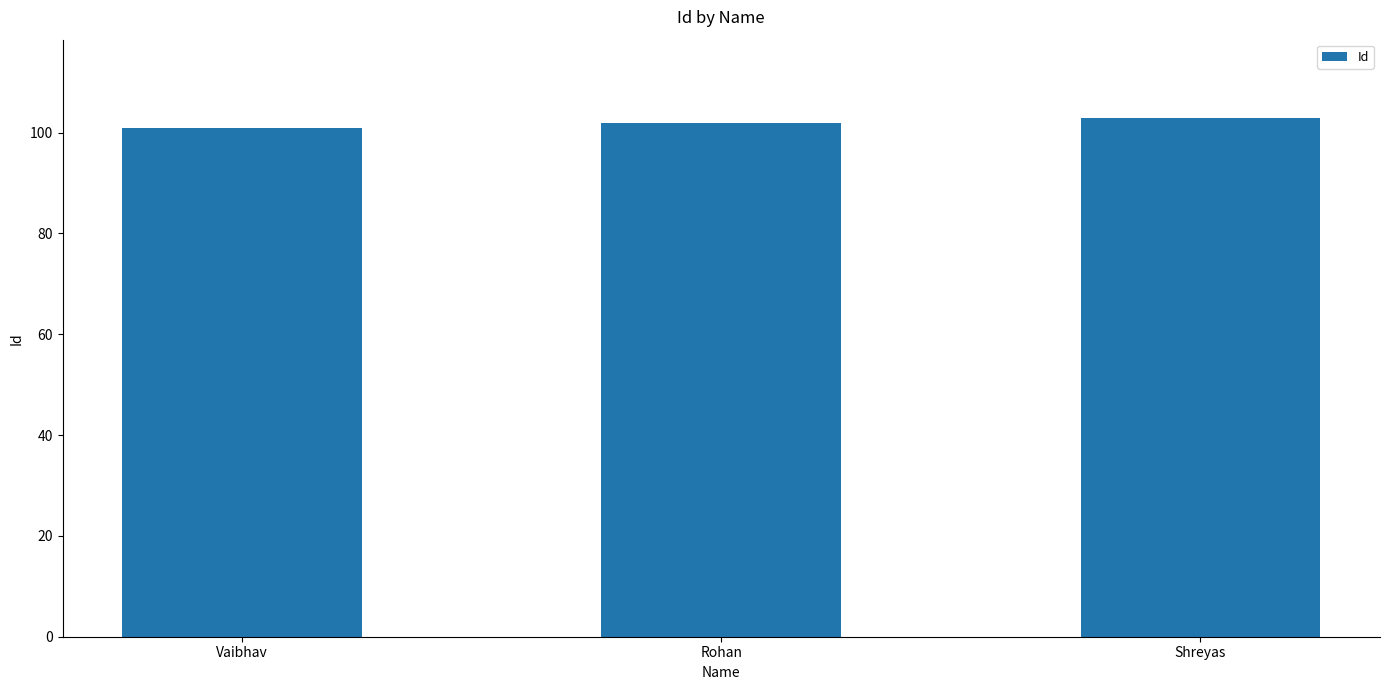

Is it true that the value at Rohan is 102?

True